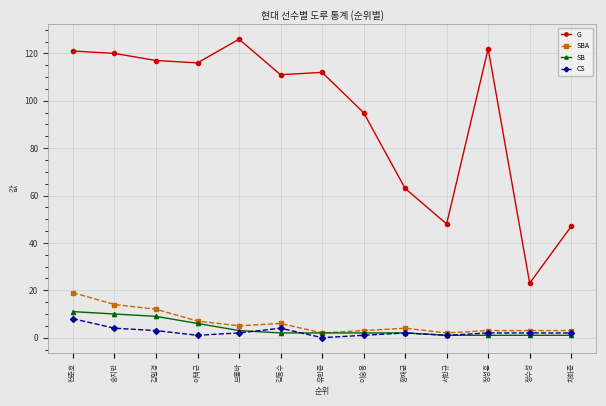

What is the spread (max minus min) of values at 김동수?

109